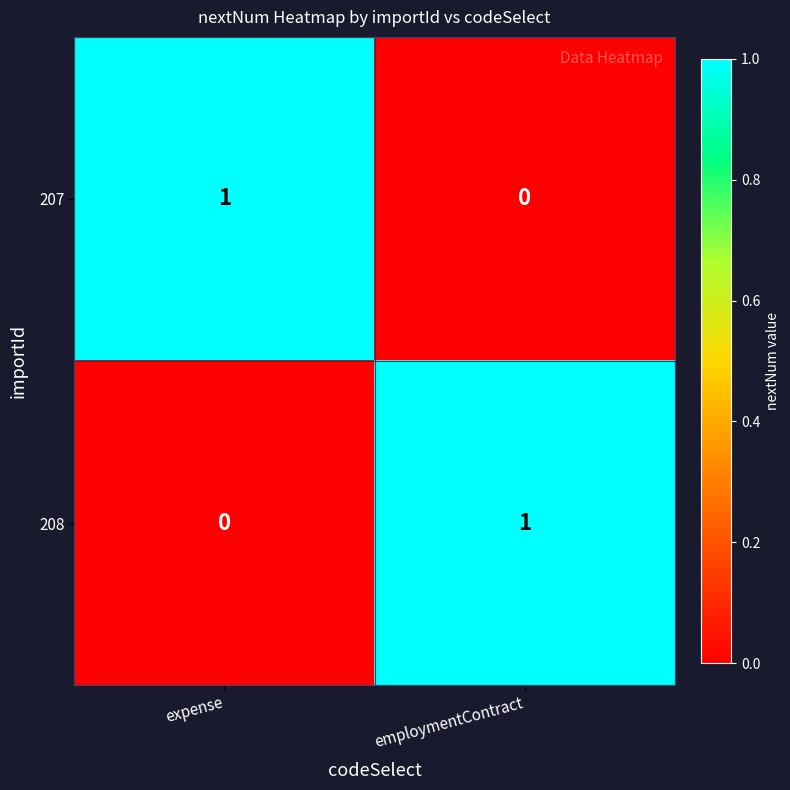

Which category has the lowest value in the 208 series?

expense